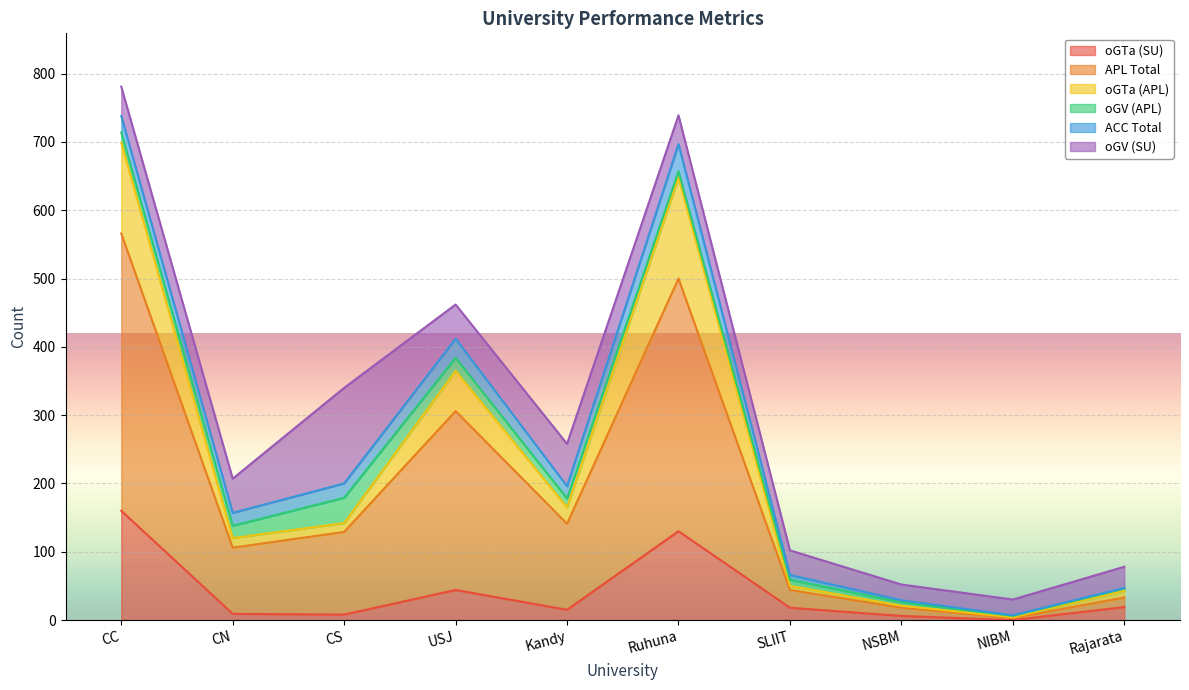

What are all the series names shown in the legend?

oGTa (SU), APL Total, oGTa (APL), oGV (APL), ACC Total, oGV (SU)